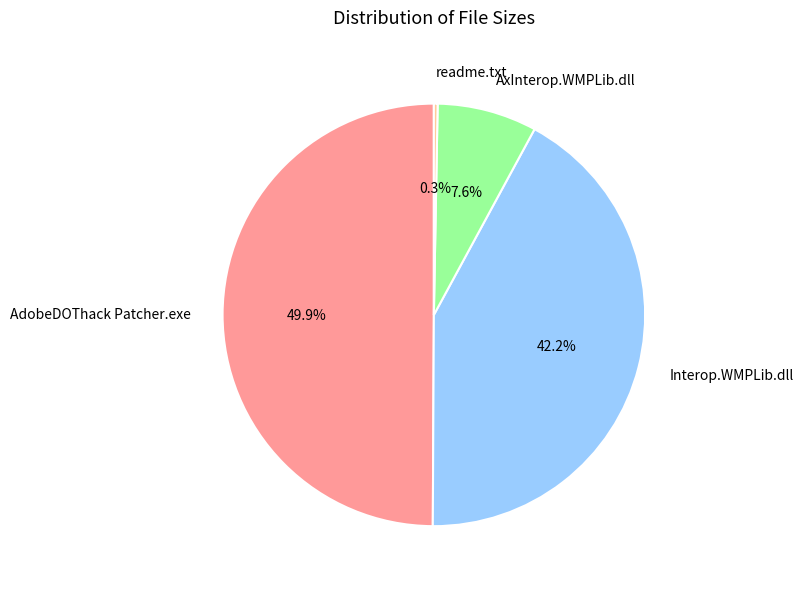

Which has a higher value, AxInterop.WMPLib.dll or Interop.WMPLib.dll?

Interop.WMPLib.dll